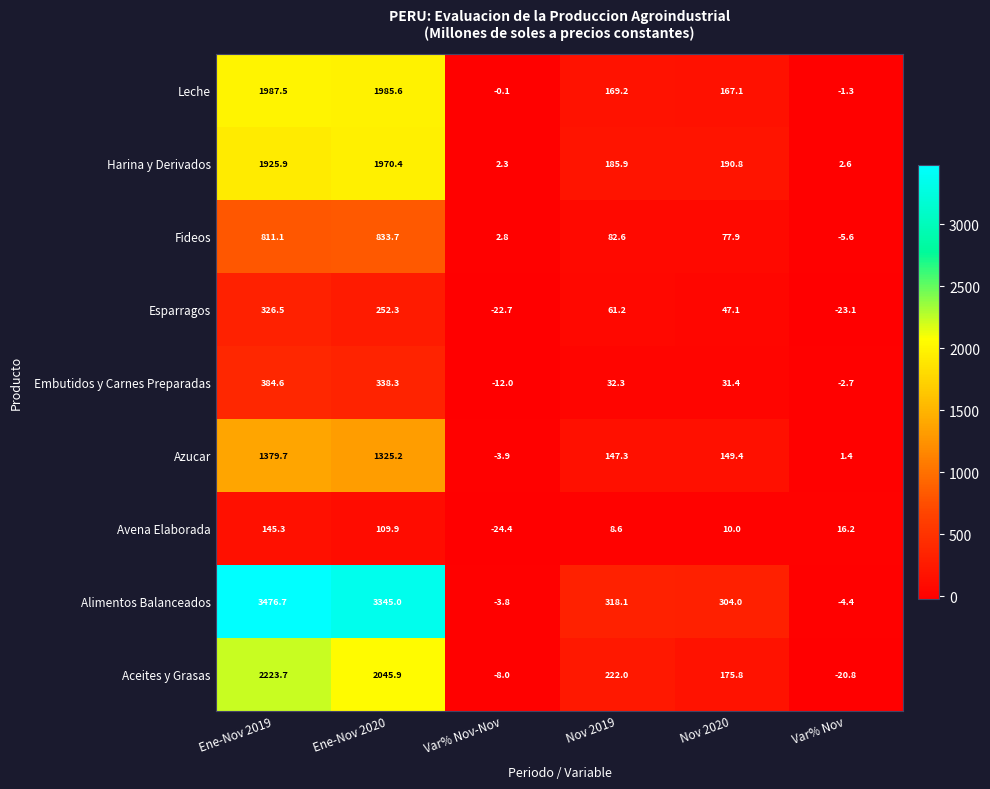

True or false: Aceites y Grasas has a value of 2045.9 at Ene-Nov 2020.

True